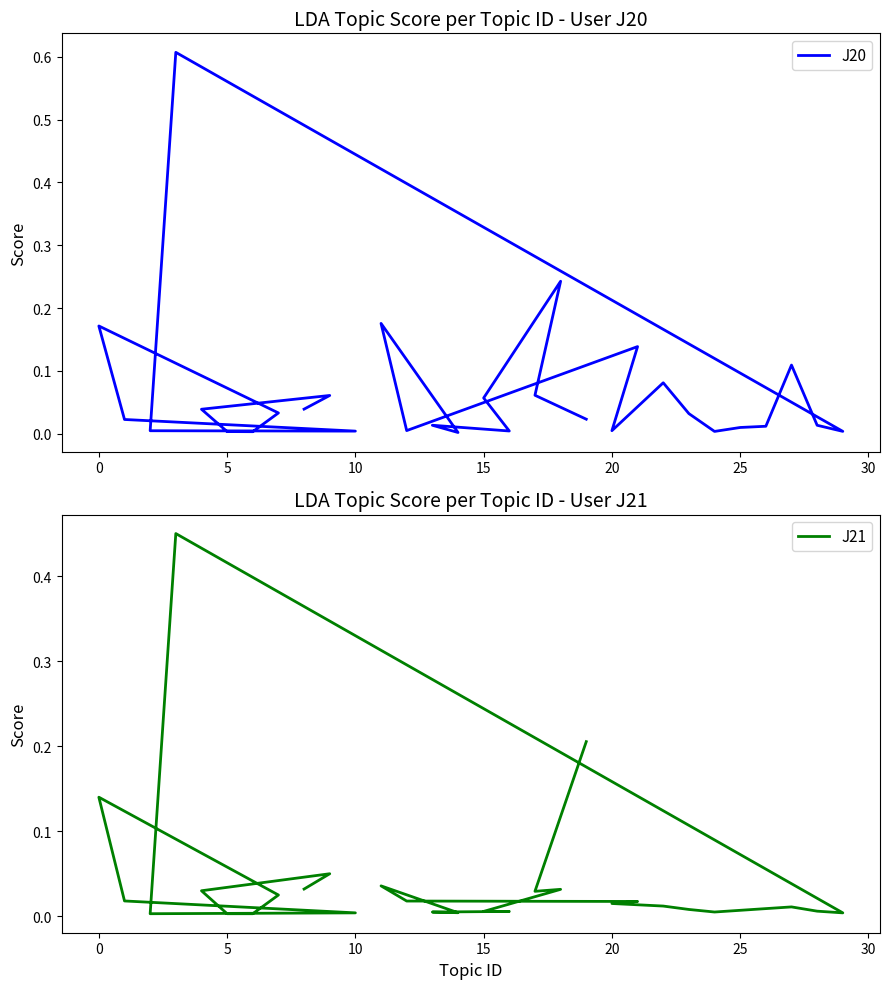

List the series in order of their peak value, highest first.

J20, J21